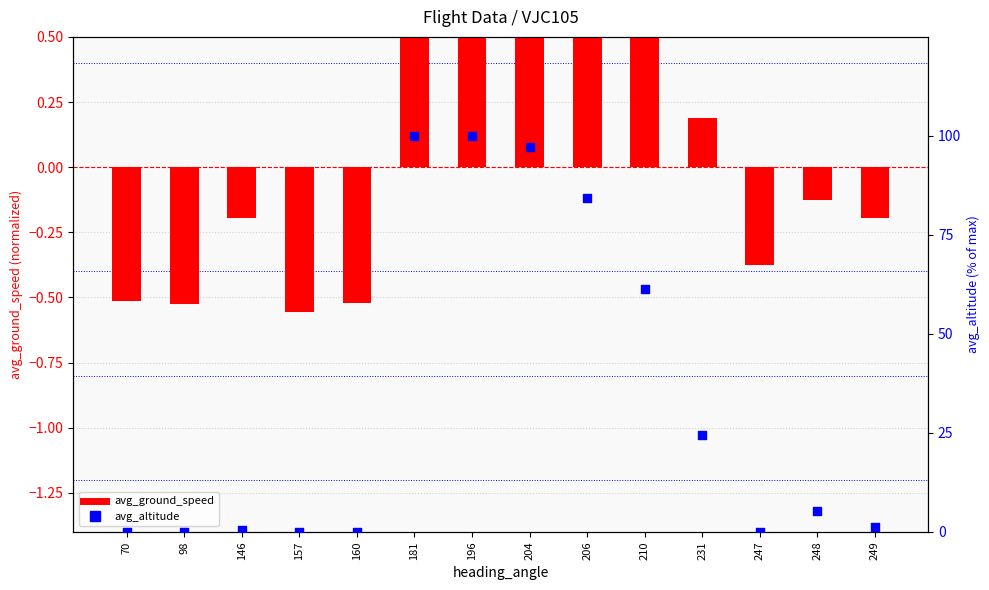

Which series has the largest total across all categories?

avg_altitude